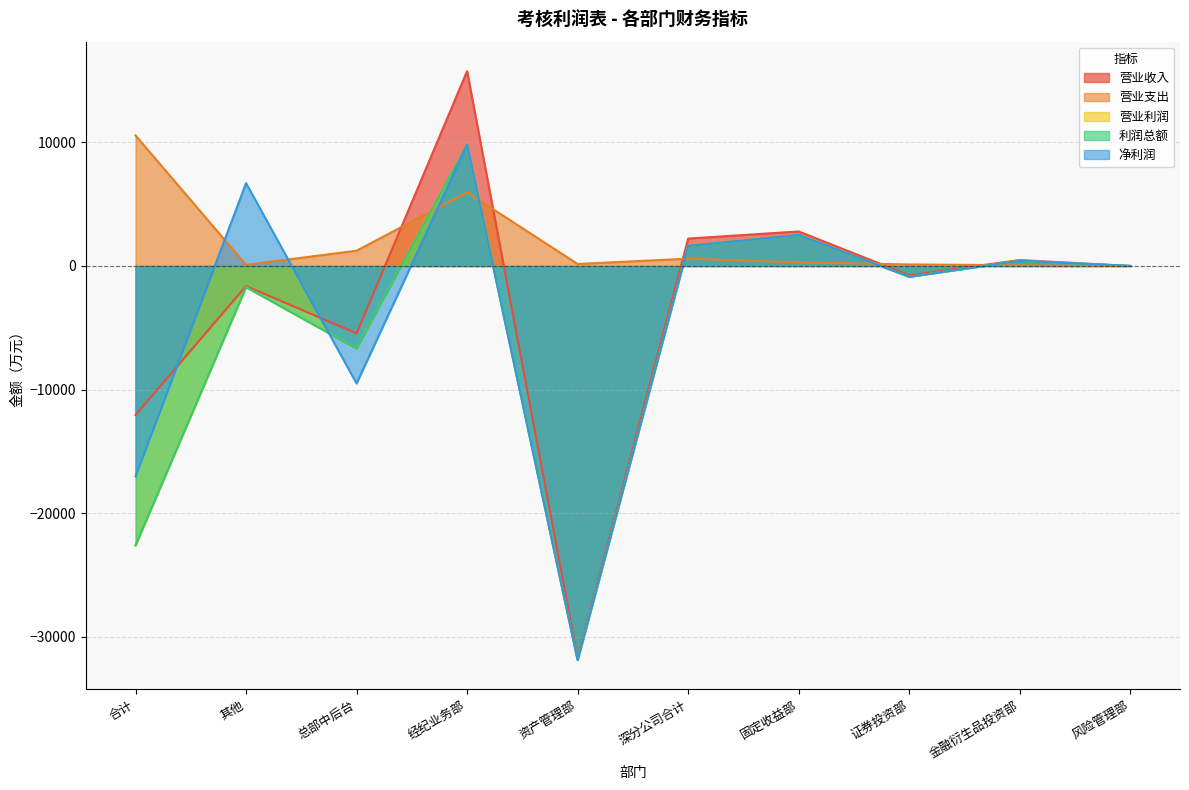

After their last crossing, which series has the higher values: 利润总额 or 营业支出?

利润总额